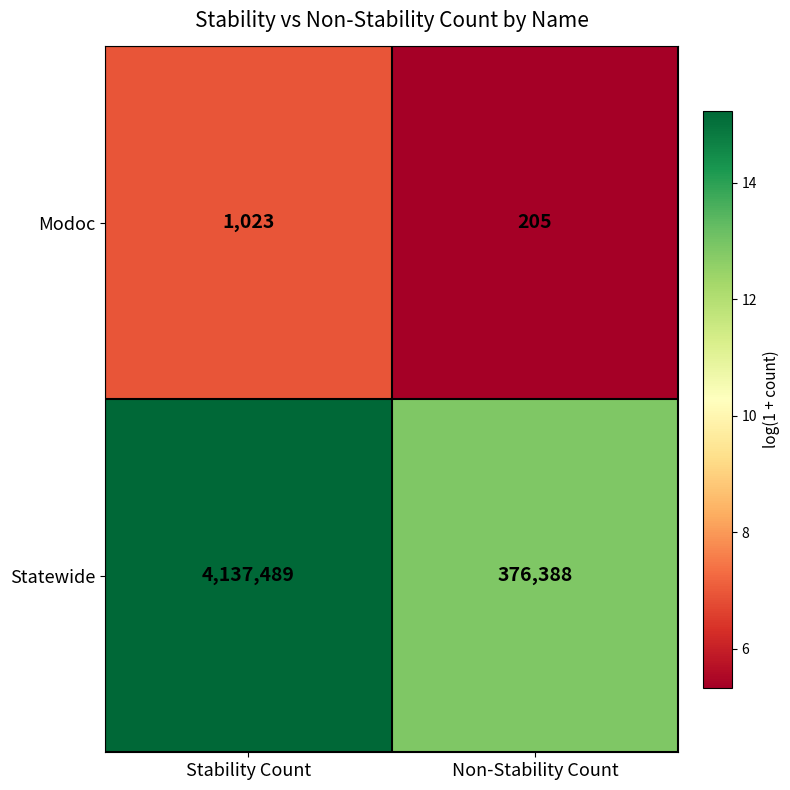

True or false: Statewide has a value of 221488 at Non-Stability Count.

False